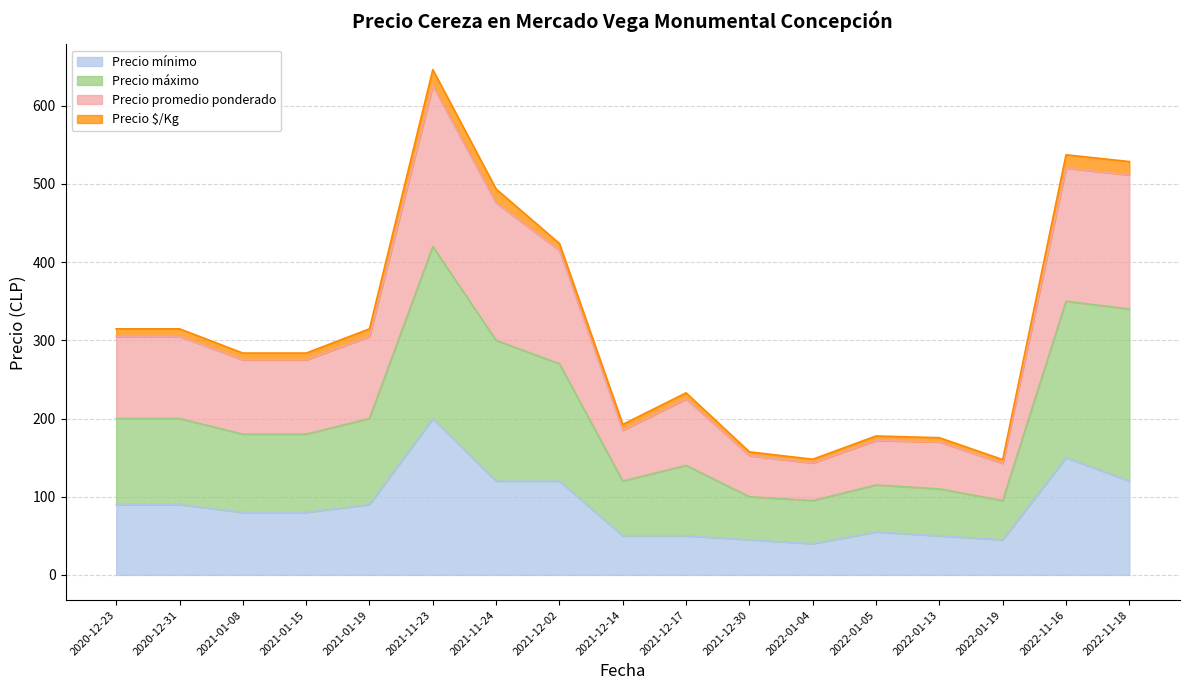

What is the greatest value displayed?

646.3